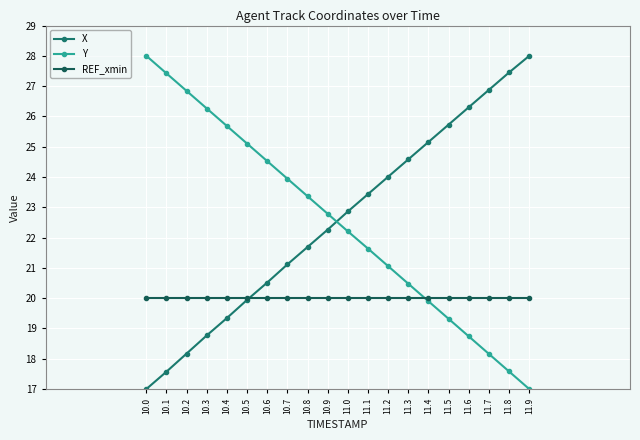

How many data points does each series have?

20